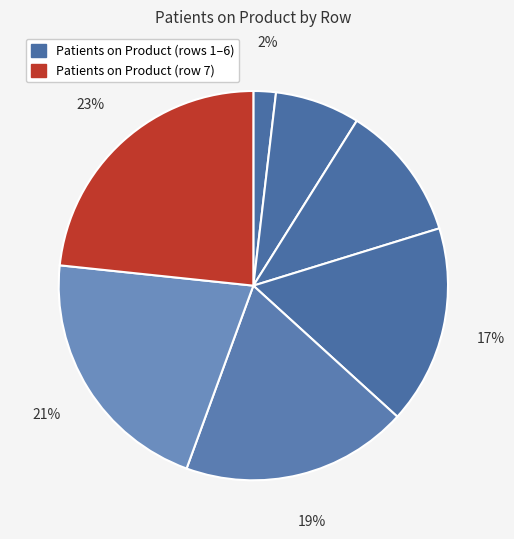

Count the number of slices in the pie.

7